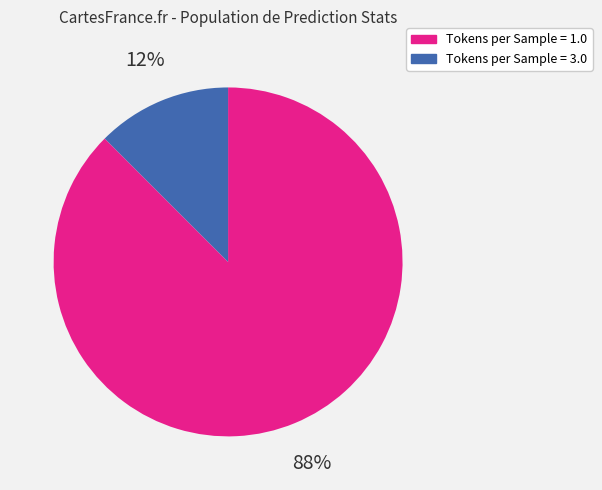

Is there any slice that represents more than half of the pie?

Yes